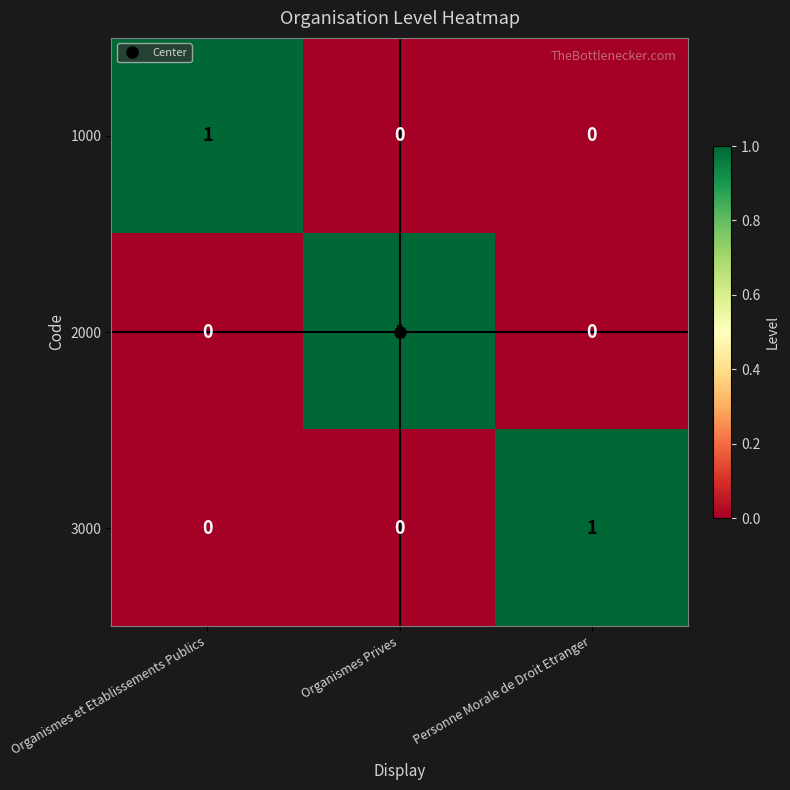

The 1000 series shows 1 at Organismes et Etablissements Publics. True or false?

True